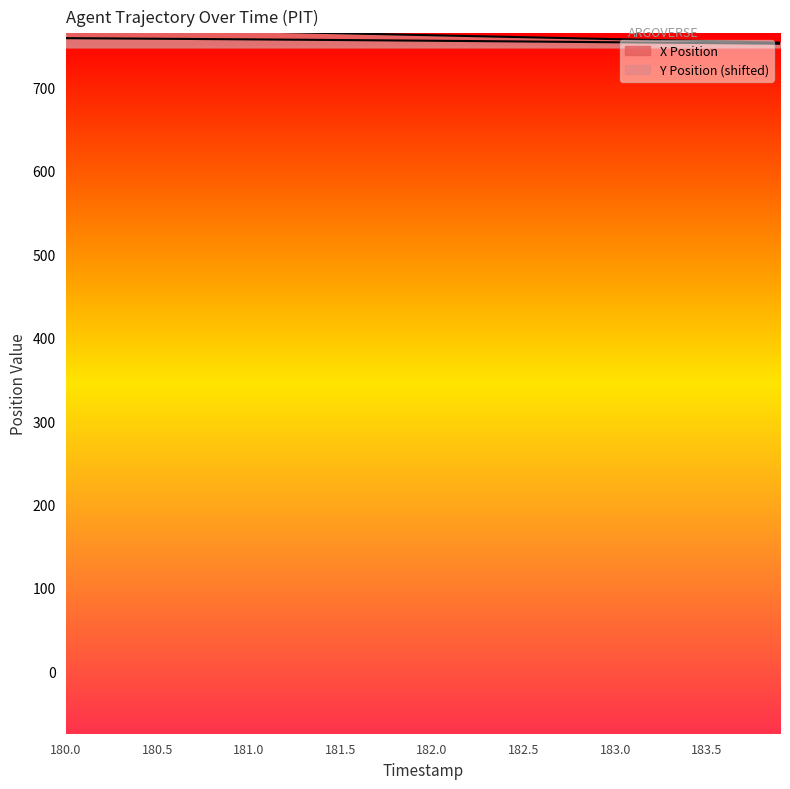

What is the difference between the maximum and minimum values in the X Position series?

6.7